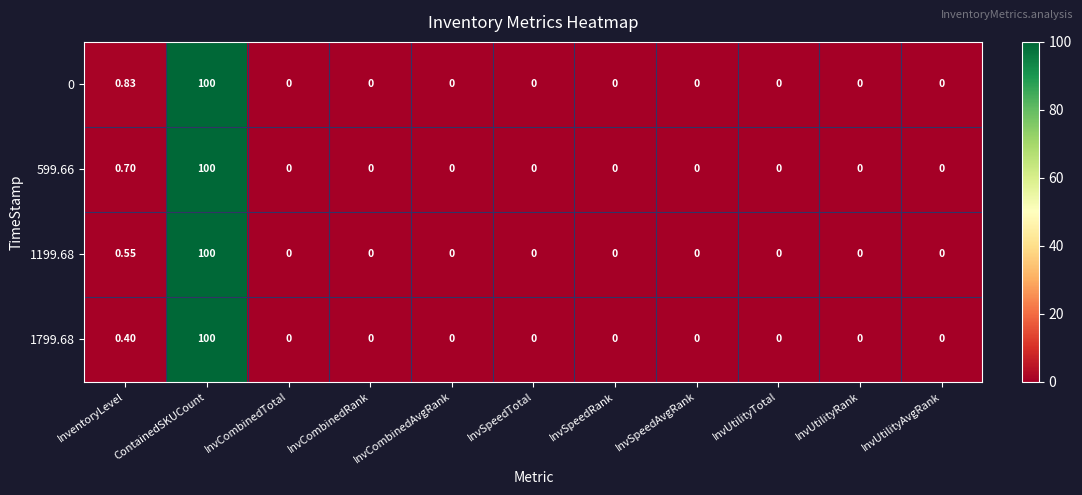

At which category is the sum across all series the highest?

ContainedSKUCount